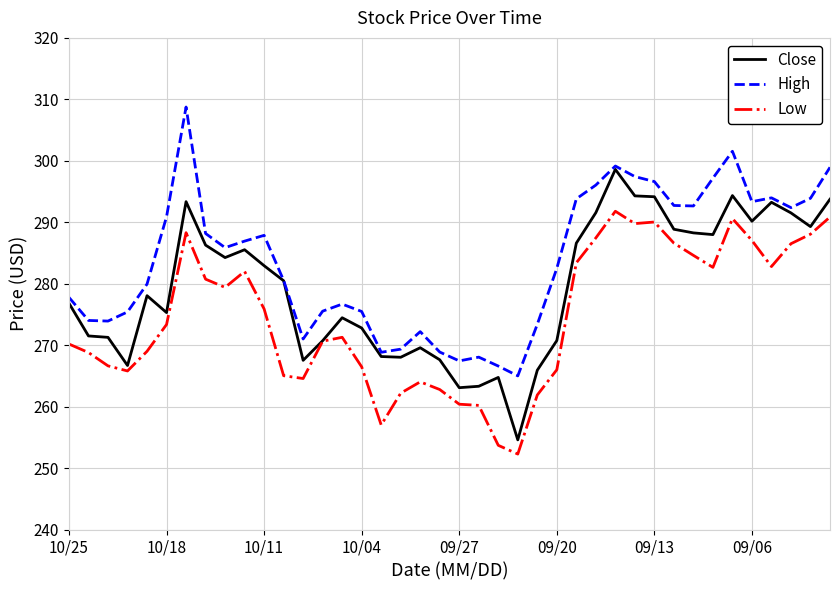

Rank the series by their maximum value, from highest to lowest.

High, Close, Low